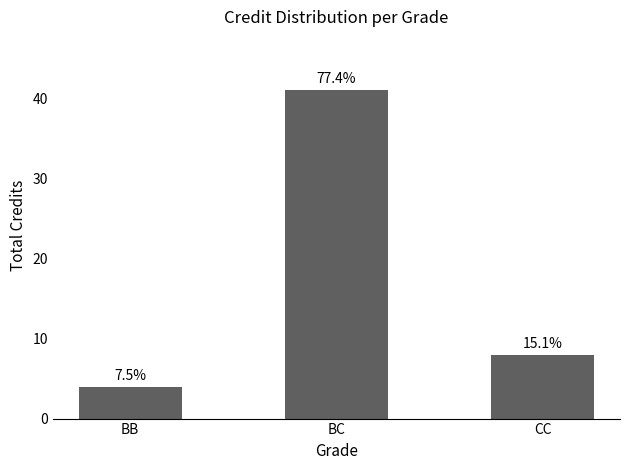

Where is the data nearest to the value 22?

CC